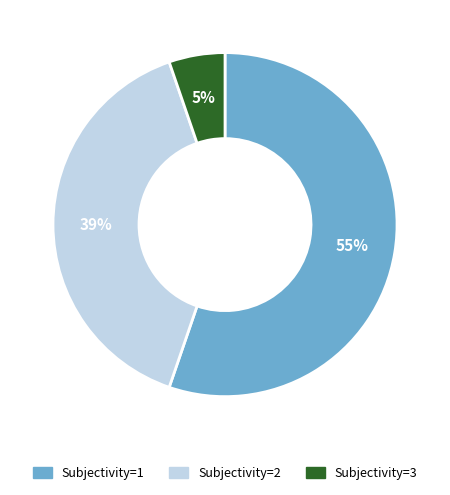

Is there any slice that represents more than half of the pie?

Yes